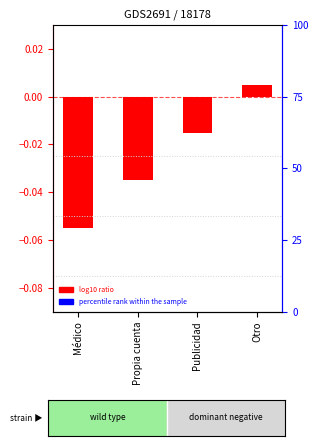

Are the bars grouped side by side (vs. stacked)?

No